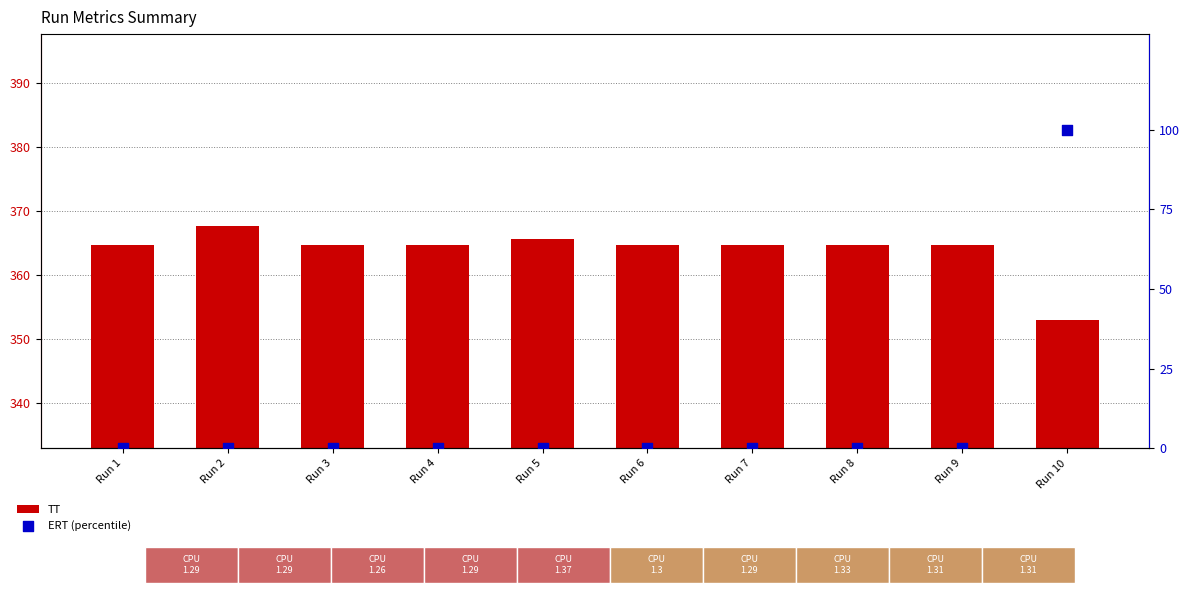

At which category is the sum across all series the highest?

Run 10